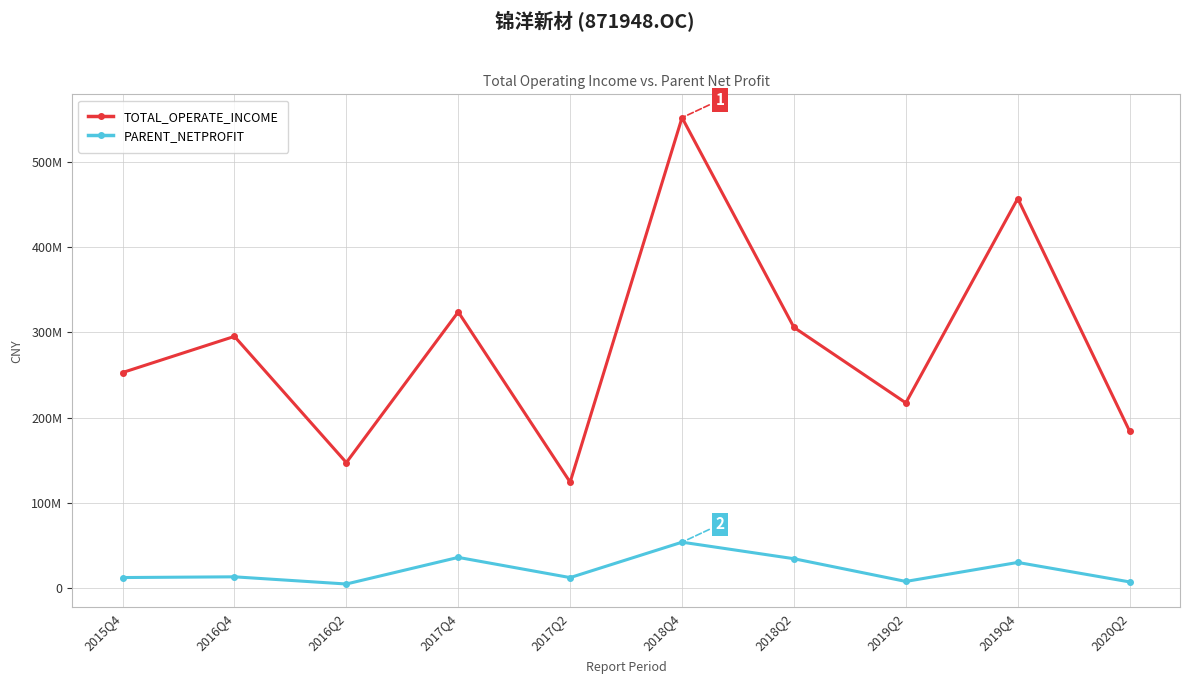

Rank the series by their average value, from highest to lowest.

TOTAL_OPERATE_INCOME, PARENT_NETPROFIT